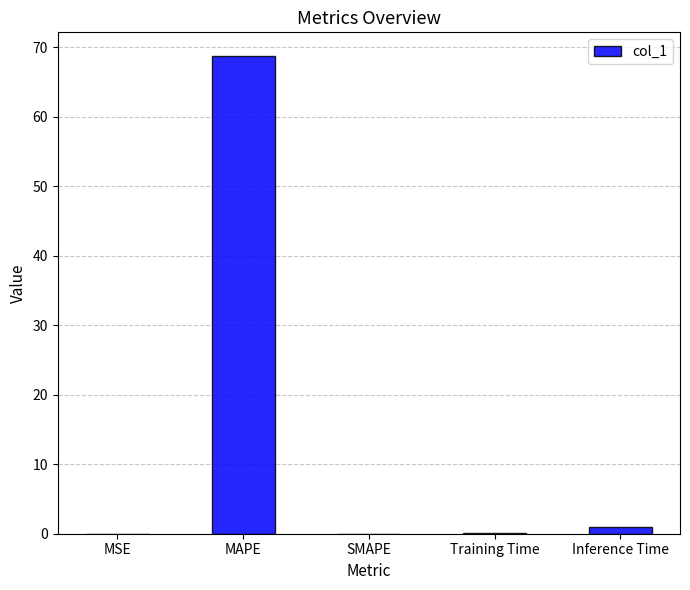

Which label corresponds to the largest value in the chart?

MAPE